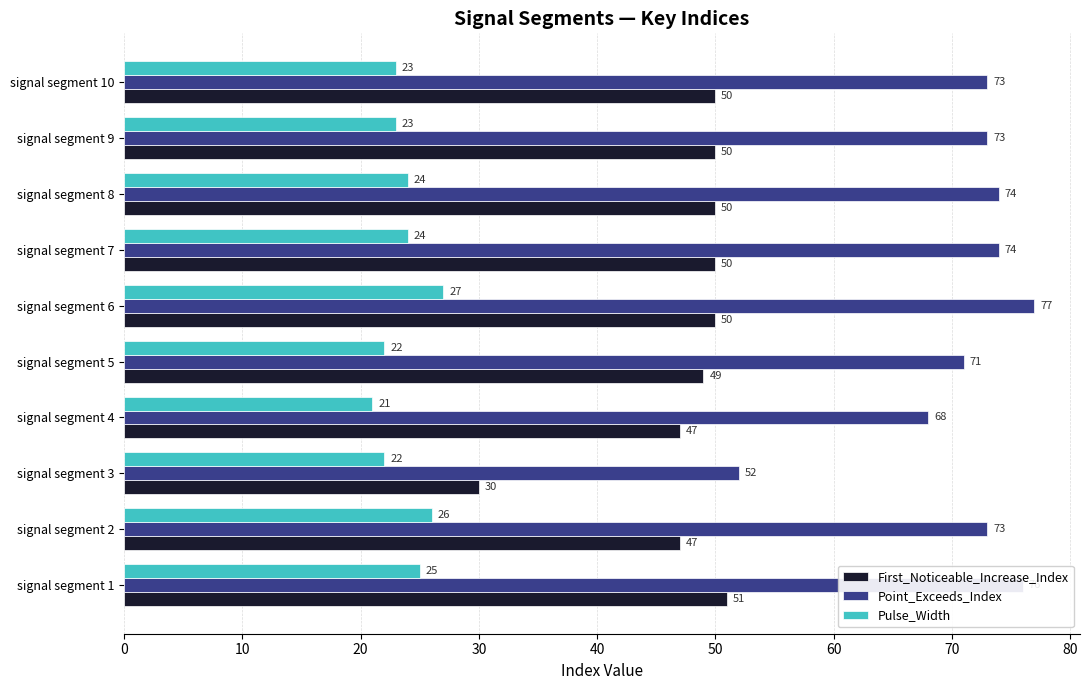

The value of Pulse_Width at signal segment 8 is 24. True or false?

True